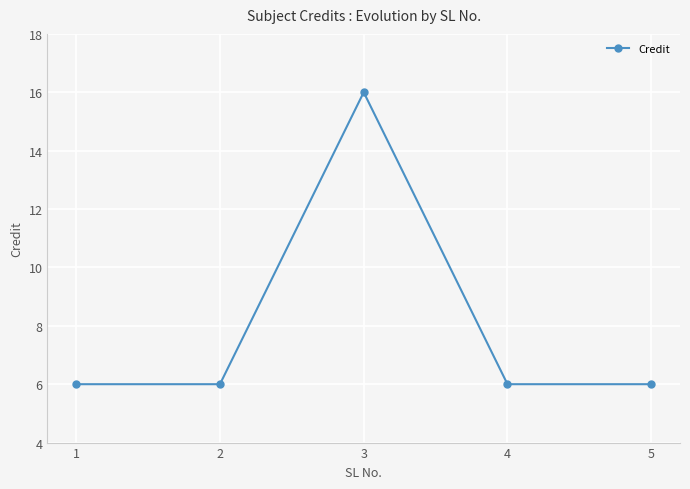

Reading right to left, what are all the values shown in this chart?

5=6	4=6	3=16	2=6	1=6